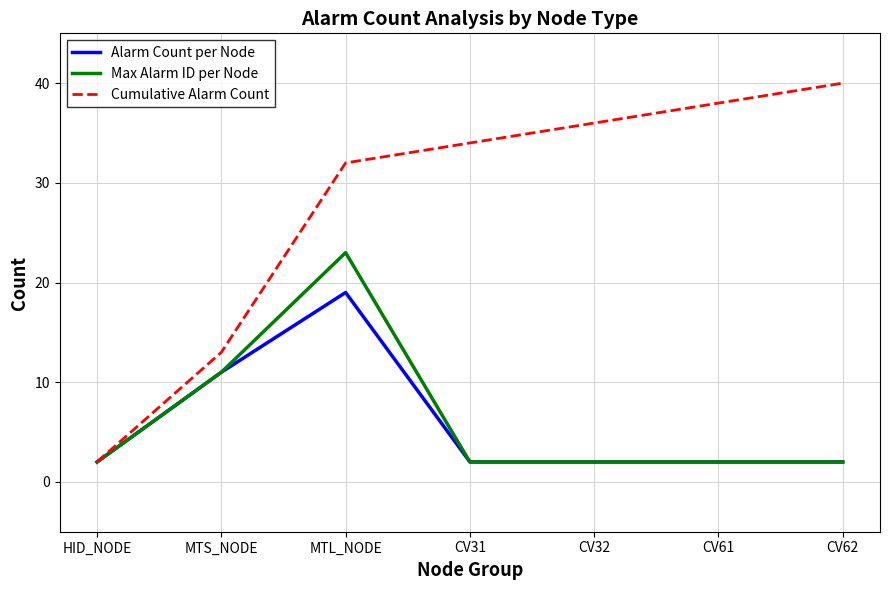

Between MTL_NODE and CV62, which series saw the biggest shift?

Max Alarm ID per Node